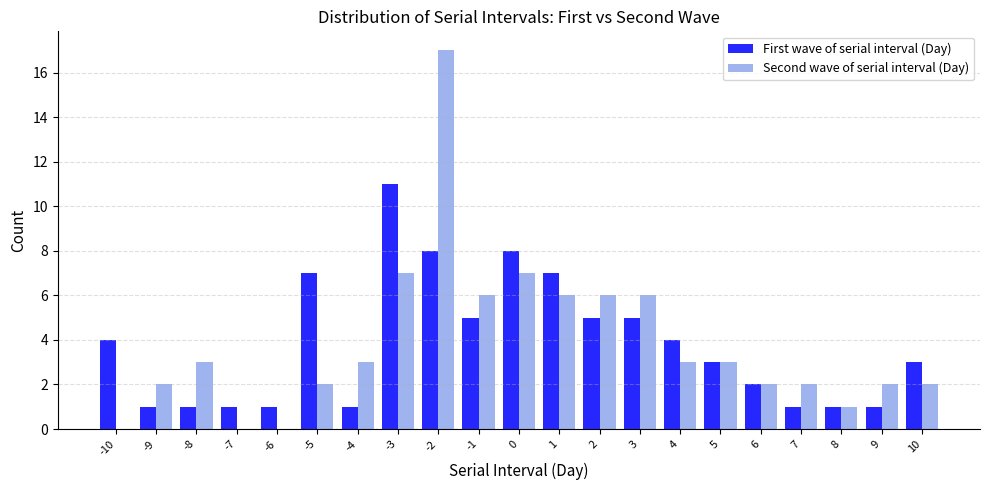

How many groups of bars are there?

21